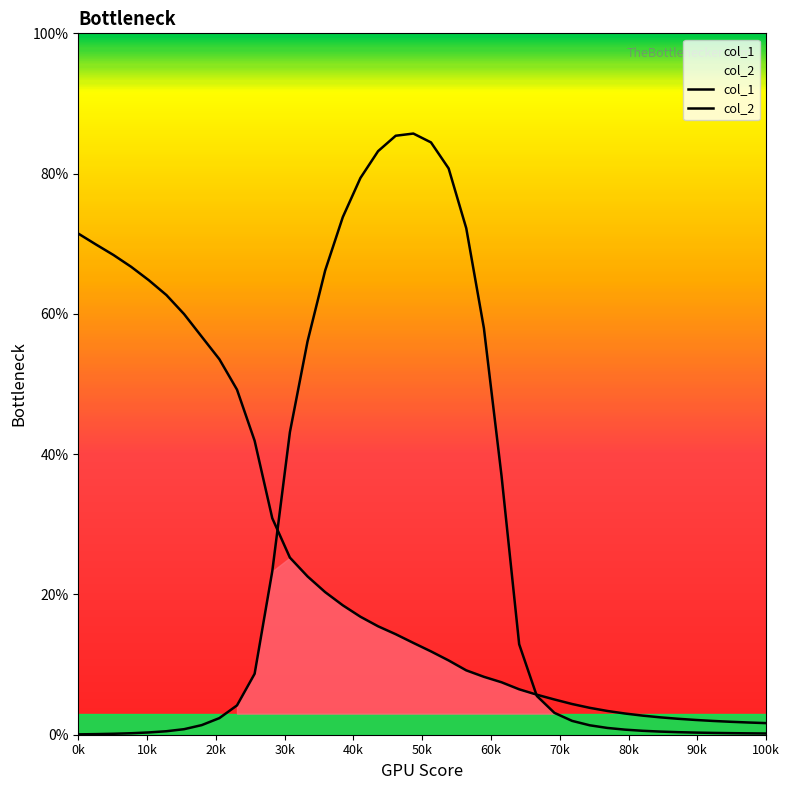

Reading left to right, list all the values displayed in this chart.

col_1: 0.7	0.7	0.7	0.7	0.6	0.6	0.6	0.6	0.5	0.5	0.4	0.3	0.3	0.2	0.2	0.2	0.2	0.2	0.1	0.1	0.1	0.1	0.1	0.1	0.1	0.1	0.1	0.1	0.0	0.0	0.0	0.0	0.0	0.0	0.0	0.0	0.0	0.0	0.0	0.0
col_2: 0.0	0.0	0.0	0.0	0.0	0.0	0.0	0.0	0.0	0.0	0.1	0.2	0.4	0.6	0.7	0.7	0.8	0.8	0.9	0.9	0.8	0.8	0.7	0.6	0.4	0.1	0.1	0.0	0.0	0.0	0.0	0.0	0.0	0.0	0.0	0.0	0.0	0.0	0.0	0.0